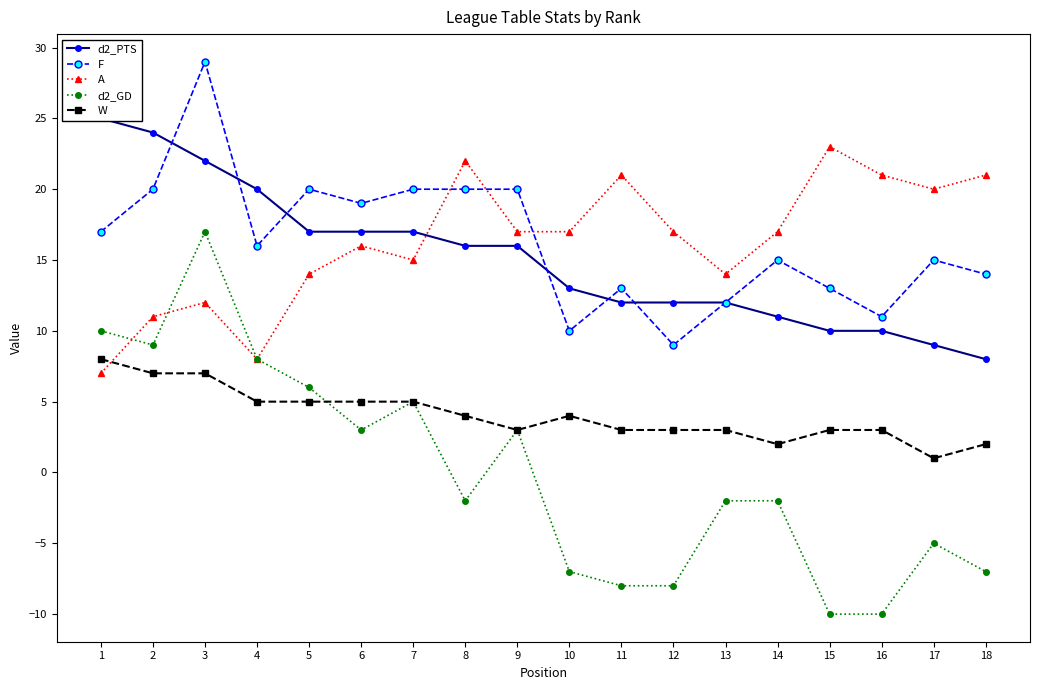

At which category does the chart reach its minimum across all series?

15